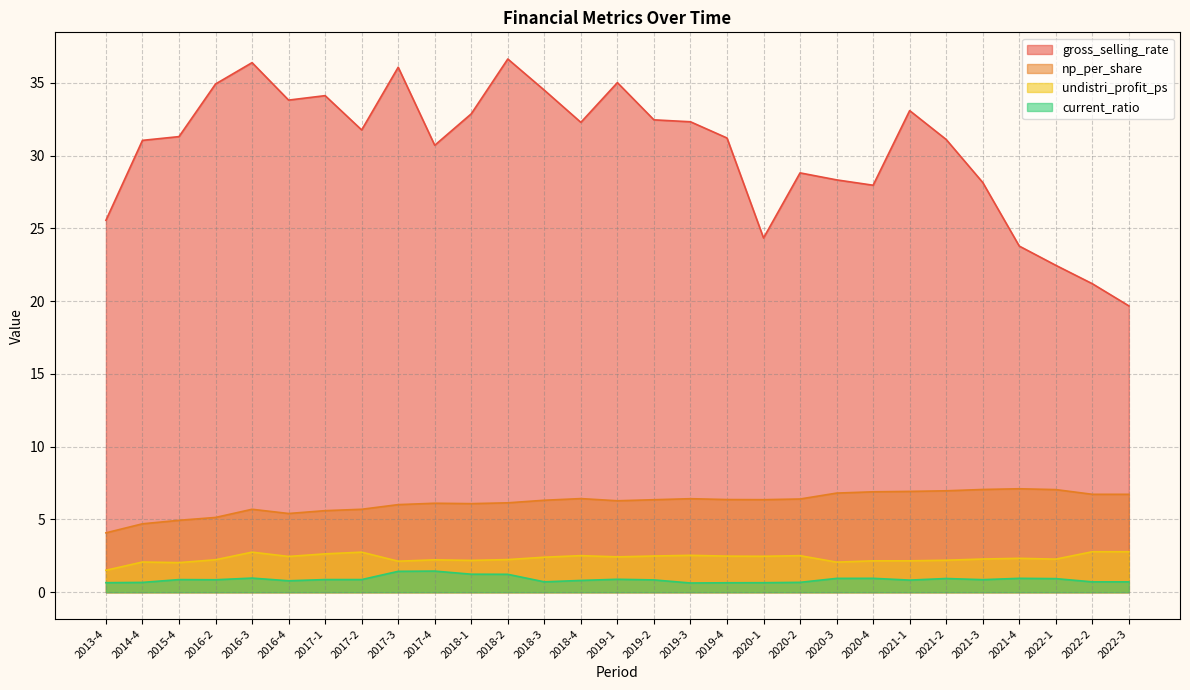

What is the difference between the second highest and second lowest values in the undistri_profit_ps series?

0.7